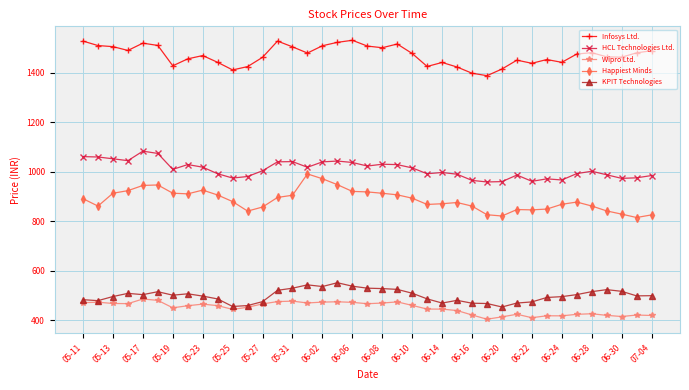

True or false: Happiest Minds and Infosys Ltd. intersect in this chart.

False